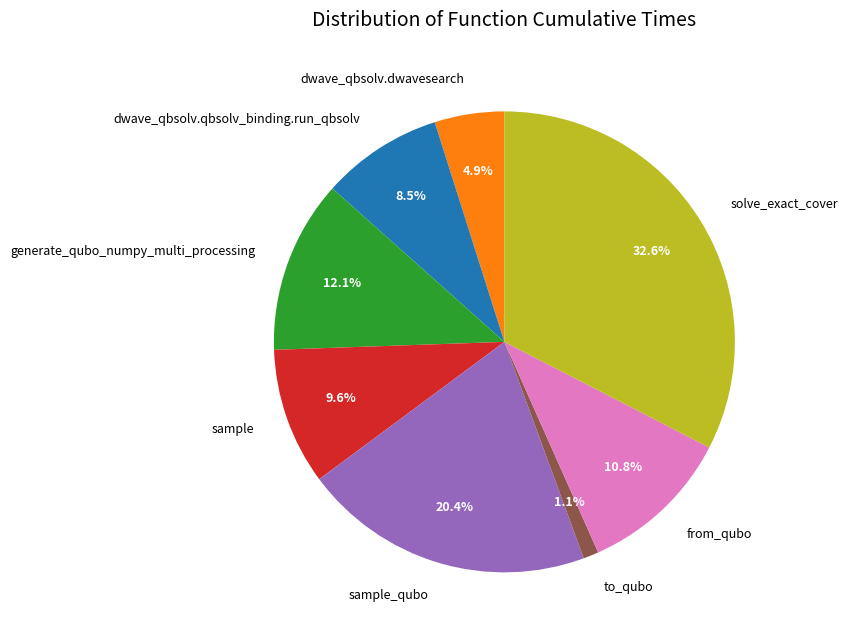

Does generate_qubo_numpy_multi_processing account for over 50% of the chart?

No